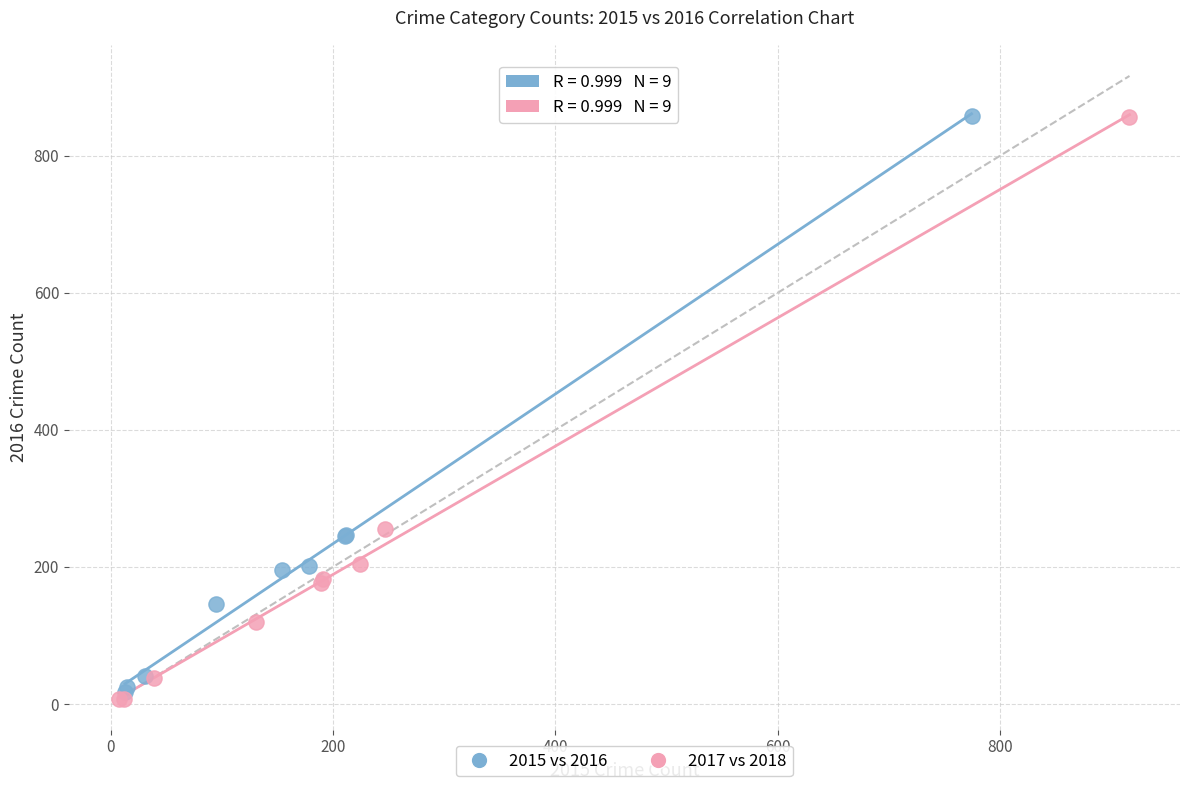

Which series has the widest spread of Y values?

2017 vs 2018